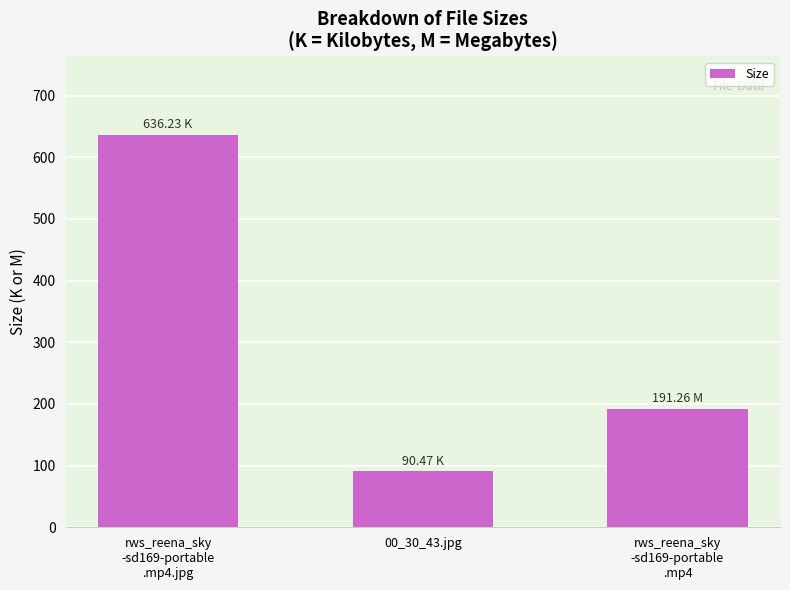

Which label corresponds to the largest value in the chart?

rws_reena_sky
-sd169-portable
.mp4.jpg